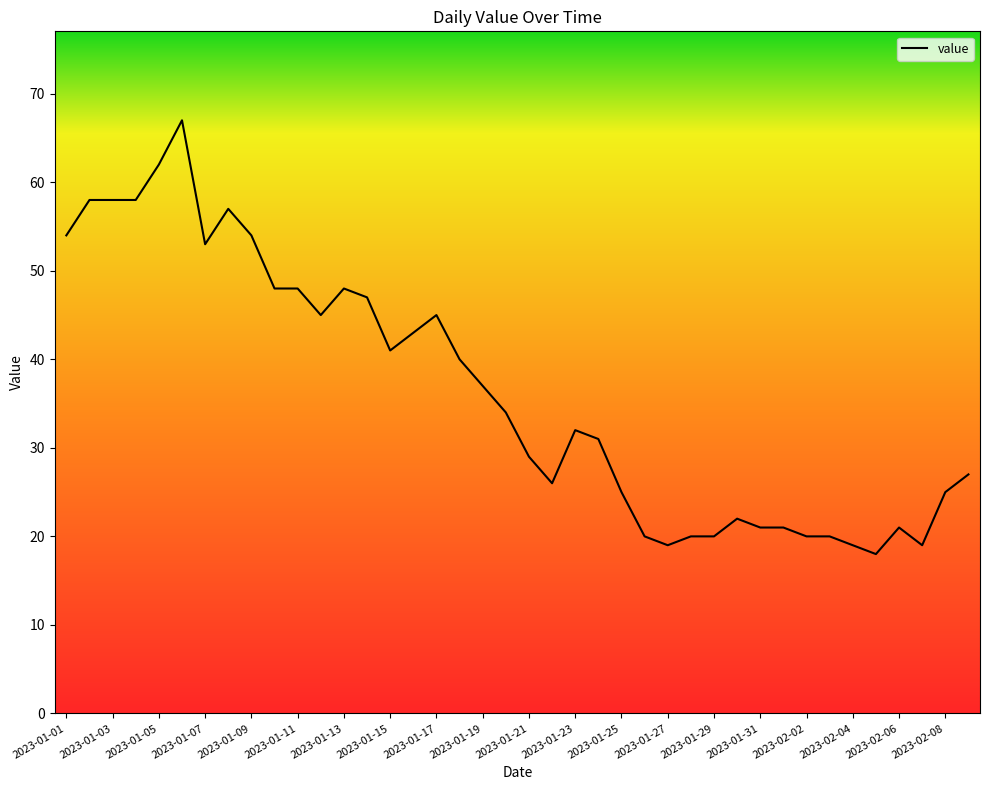

What is the difference between the maximum and second lowest values?

48